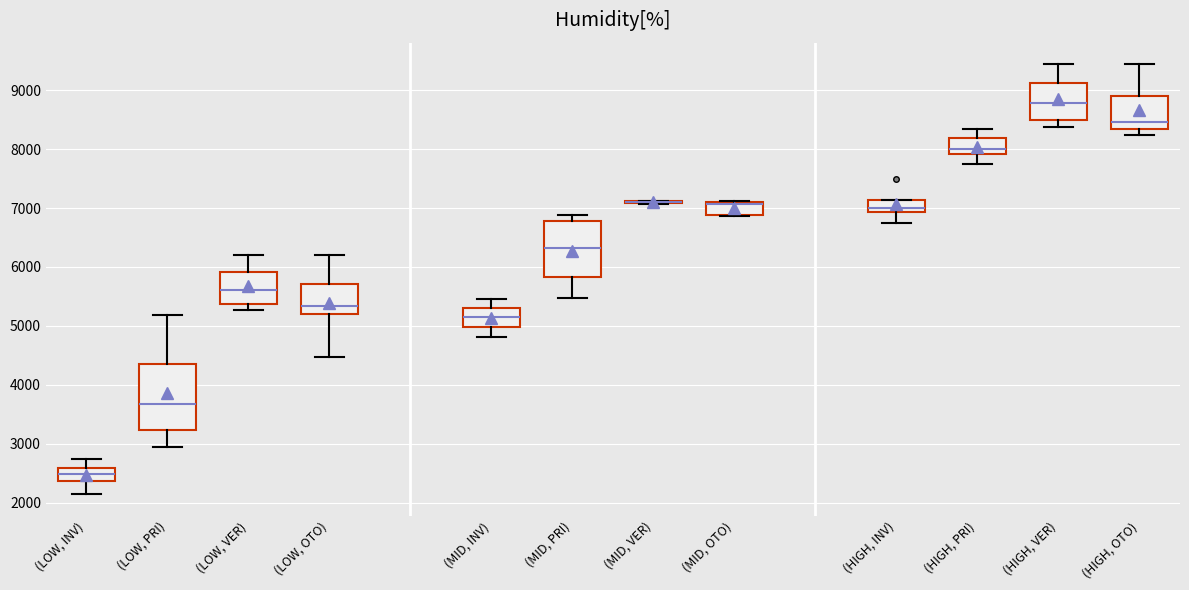

Reading left to right, read every box against the y-axis: the position of its median line, the range the box covers, and the ends of its whiskers. The values are not printed on the chart, so give them approximately, as read against the axis.

(LOW, INV): median 2500, box 2400 to 2600, whiskers 2100 to 2700
(LOW, PRI): median 3700, box 3200 to 4400, whiskers 2900 to 5200
(LOW, VER): median 5600, box 5400 to 5900, whiskers 5300 to 6200
(LOW, OTO): median 5300, box 5200 to 5700, whiskers 4500 to 6200
(MID, INV): median 5200, box 5000 to 5300, whiskers 4800 to 5400
(MID, PRI): median 6300, box 5800 to 6800, whiskers 5500 to 6900
(MID, VER): box collapsed to a line at 7100, whiskers 7100 to 7100
(MID, OTO): median 7100 (just below the box's upper edge), box 6900 to 7100, whiskers 6900 to 7100
(HIGH, INV): median 7000, box 6900 to 7100, whiskers 6700 to 7100
(HIGH, PRI): median 8000, box 7900 to 8200, whiskers 7700 to 8300
(HIGH, VER): median 8800, box 8500 to 9100, whiskers 8400 to 9400
(HIGH, OTO): median 8500, box 8300 to 8900, whiskers 8200 to 9400